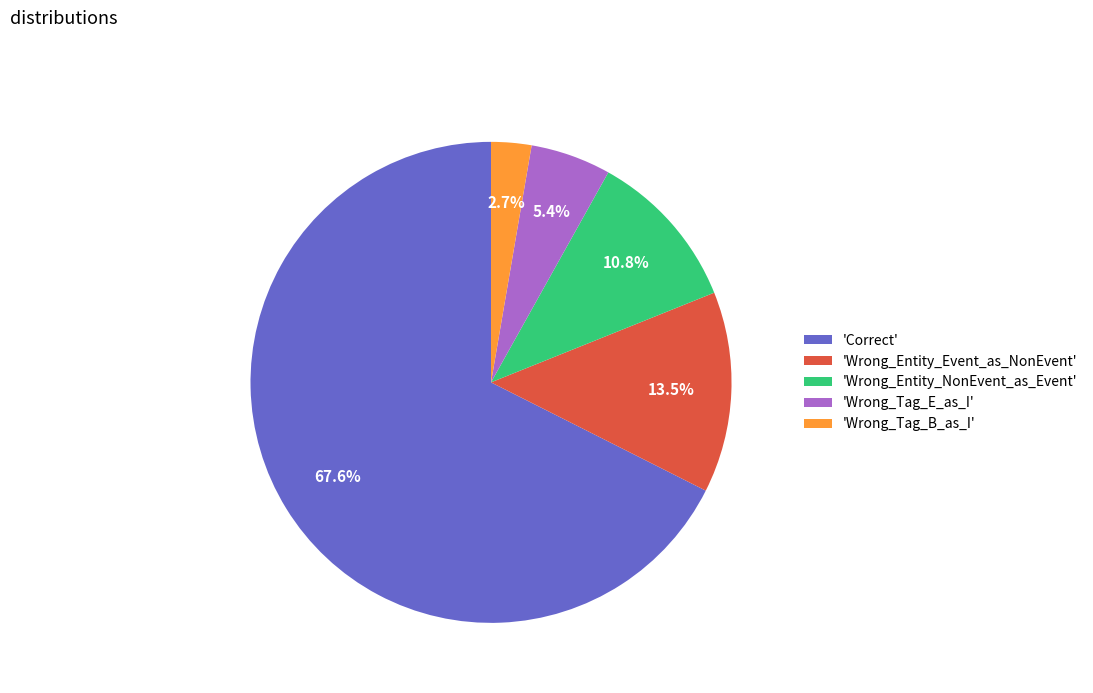

Which category has the smallest portion of the pie?

'Wrong_Tag_B_as_I'